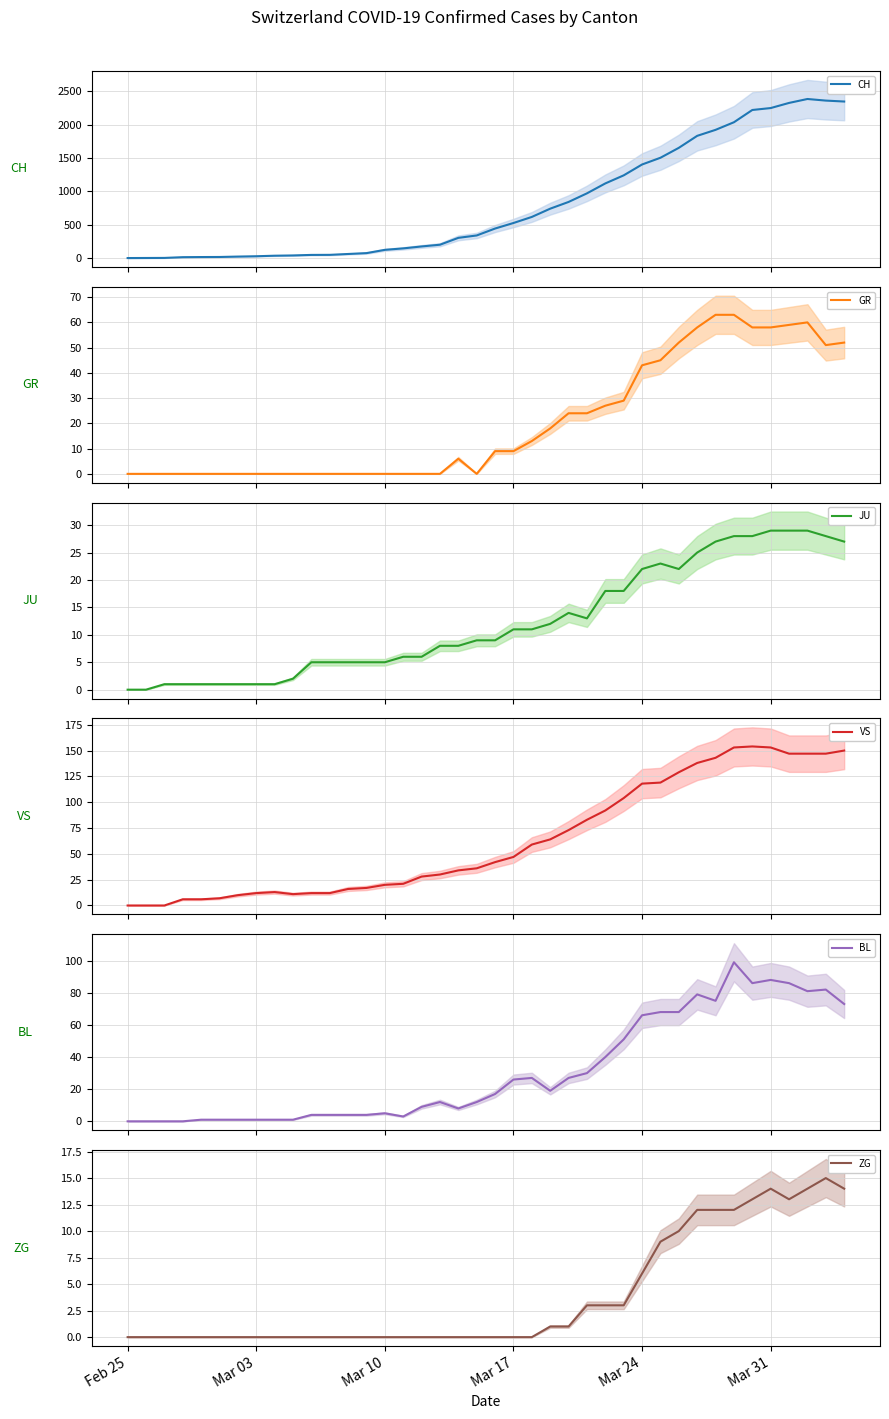

What is the highest value of the CH series?

2387